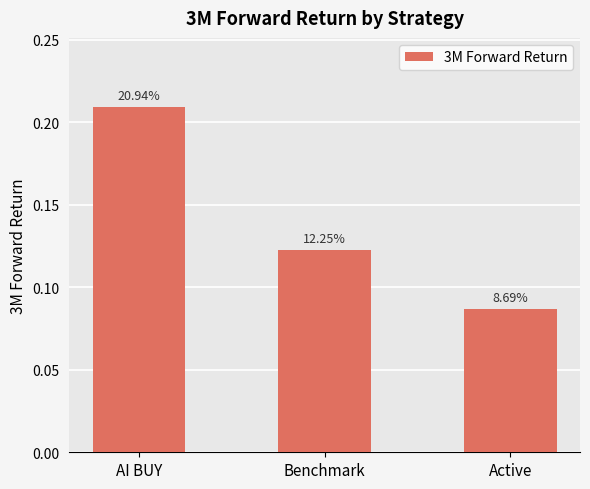

How many bars are there in total?

3